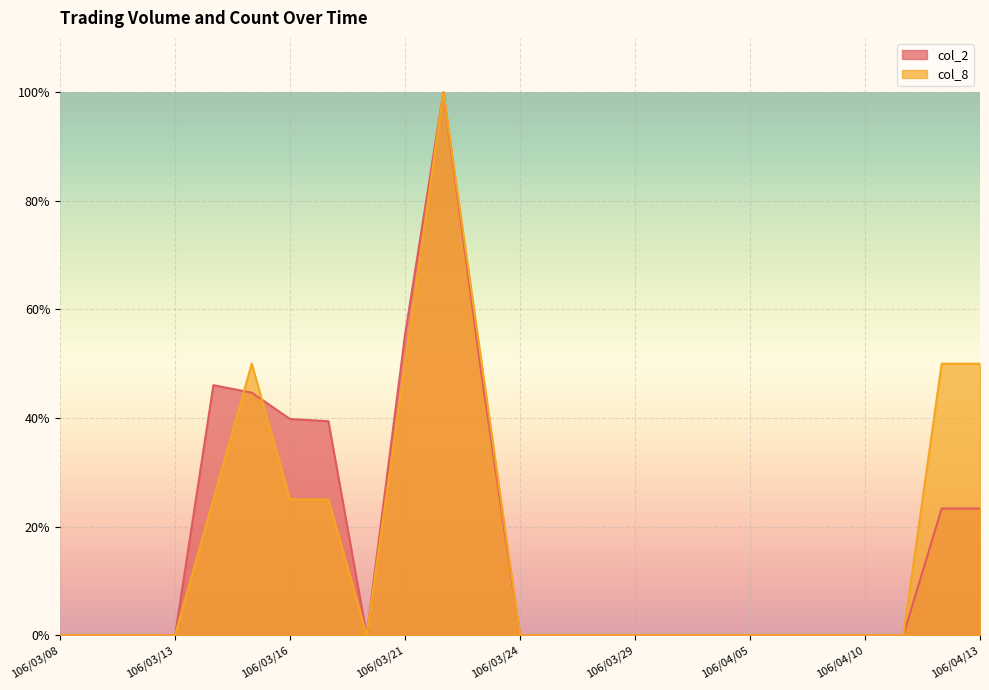

Is the value of col_2 at 106/03/09 greater than the value of col_8 at 106/03/20?

No